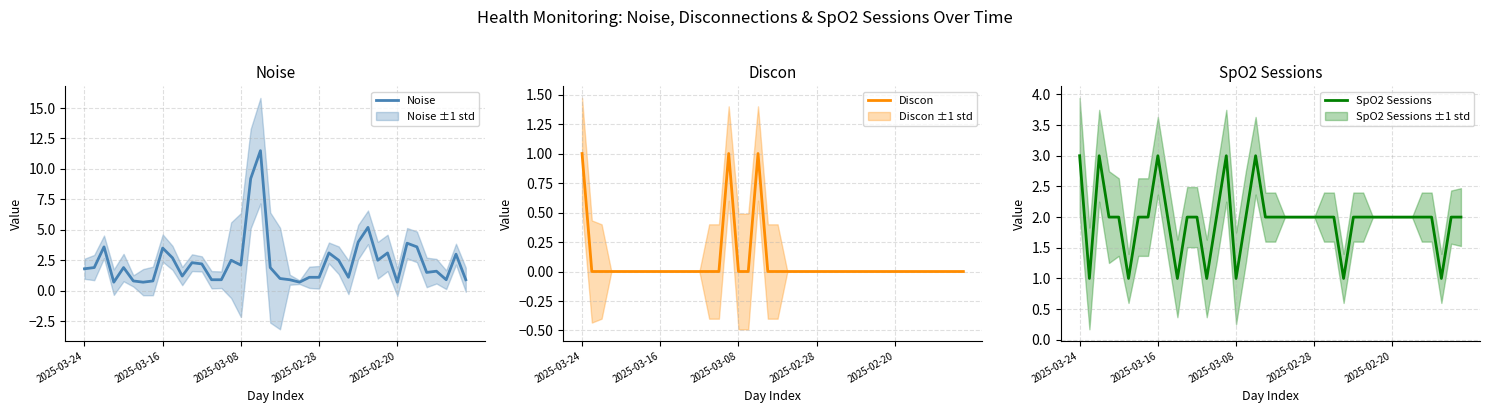

True or false: Discon and SpO2 Sessions cross at least once.

False